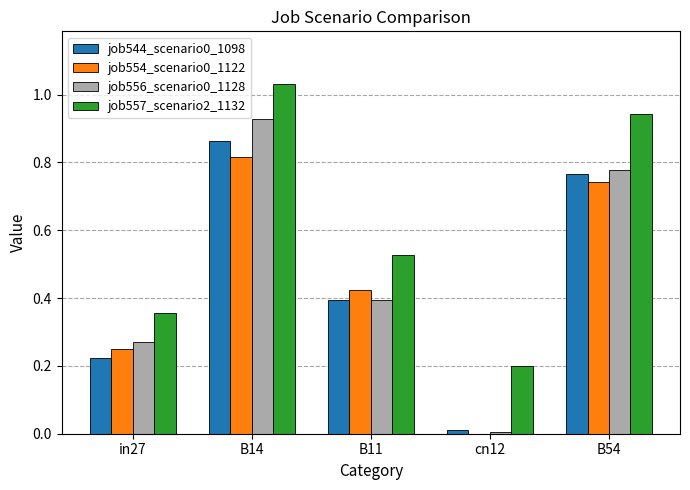

At which category does the chart reach its peak across all series?

B14